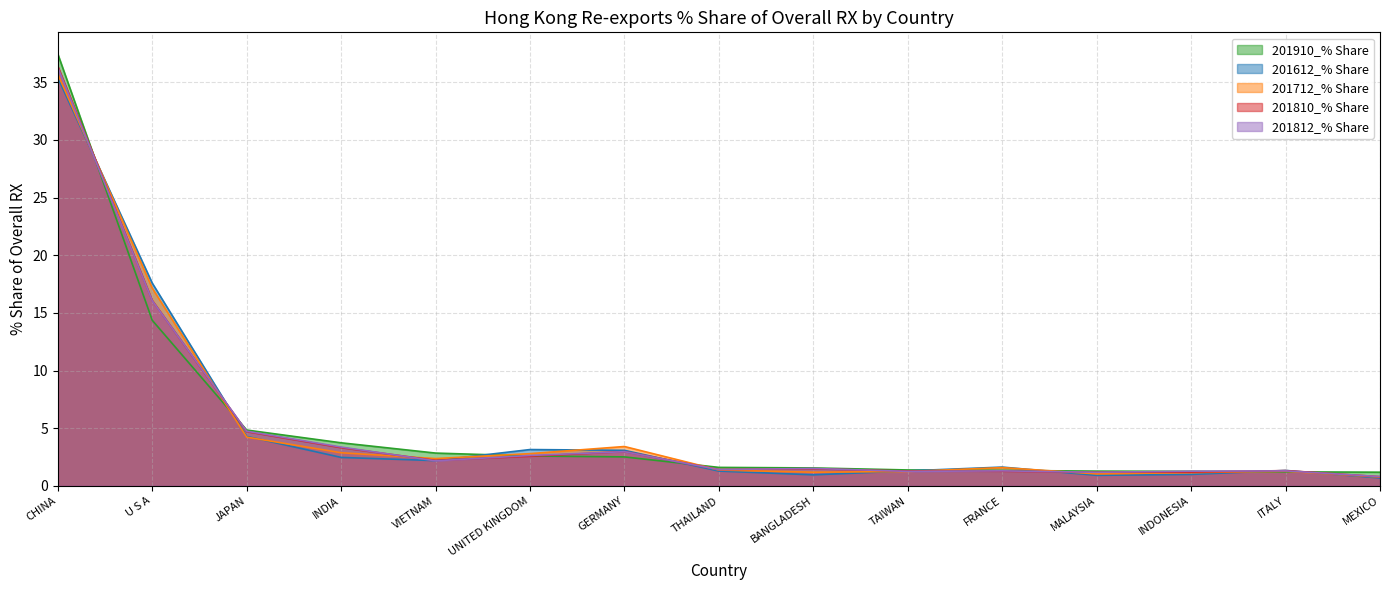

How many times do 201810_% Share and 201910_% Share cross each other?

6